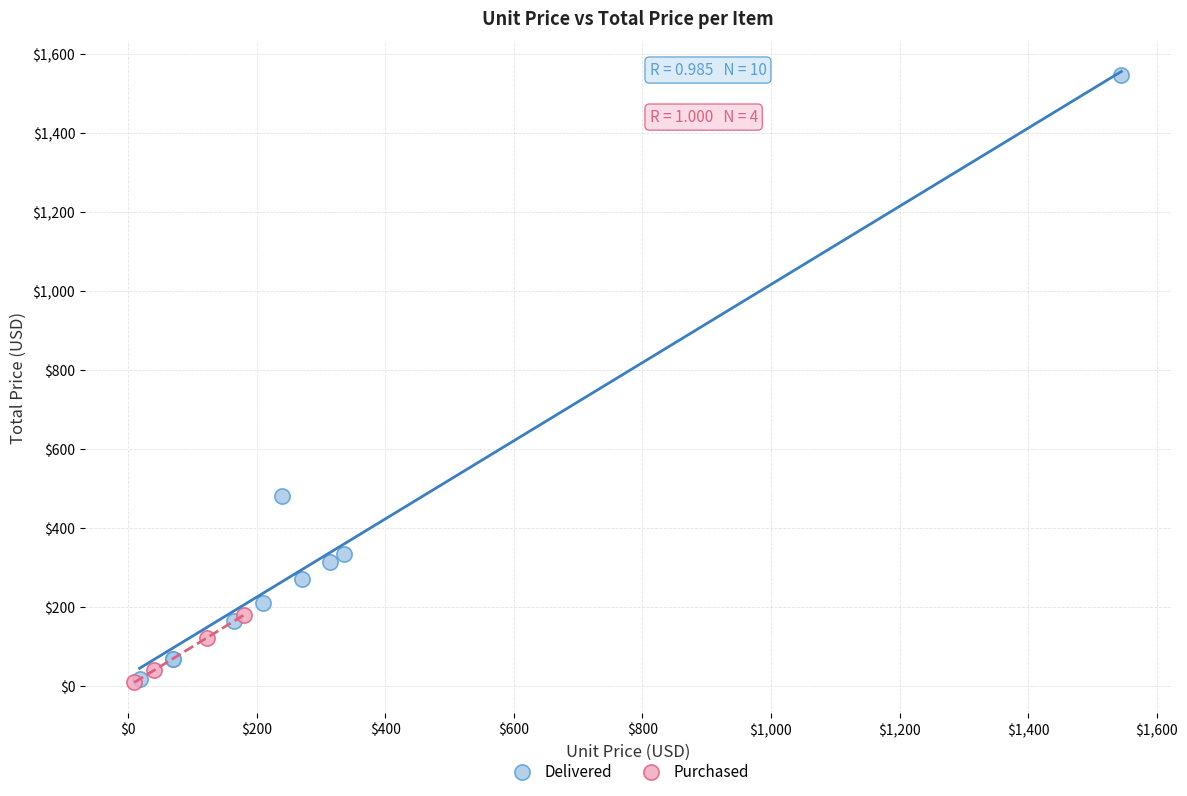

Which series reaches the maximum Y coordinate?

Delivered